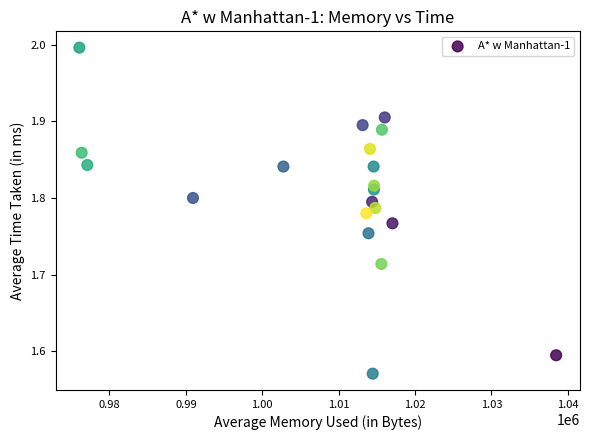

What is the range of X values (max minus min)?

62420.8